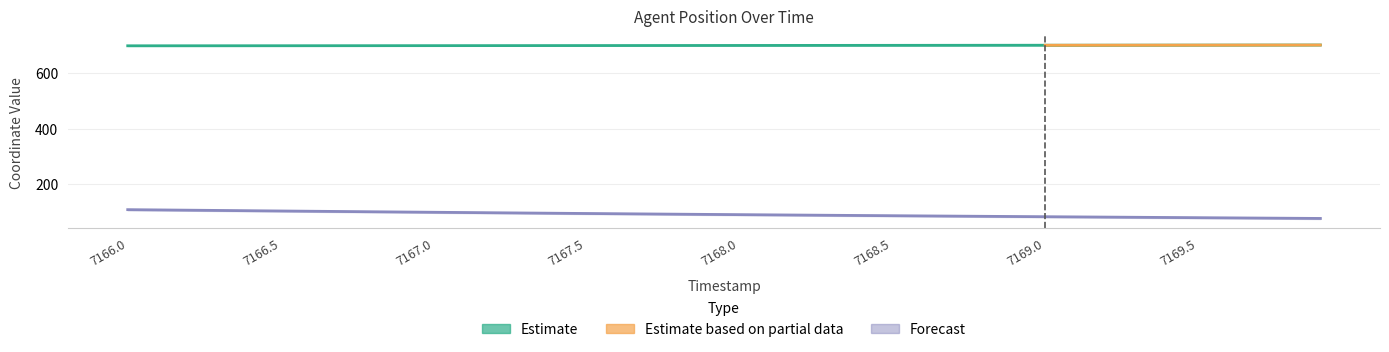

What position from the right is 7166.5?

35